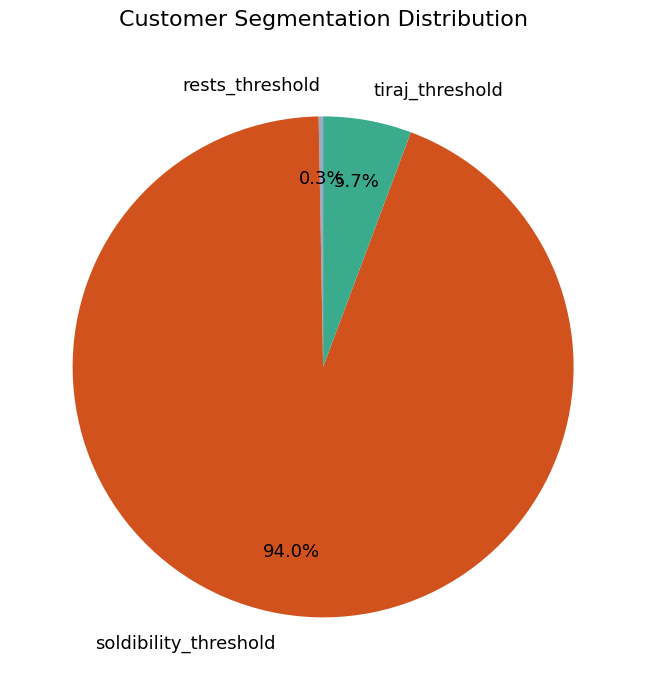

What portion of the pie excludes tiraj_threshold?

94.3%